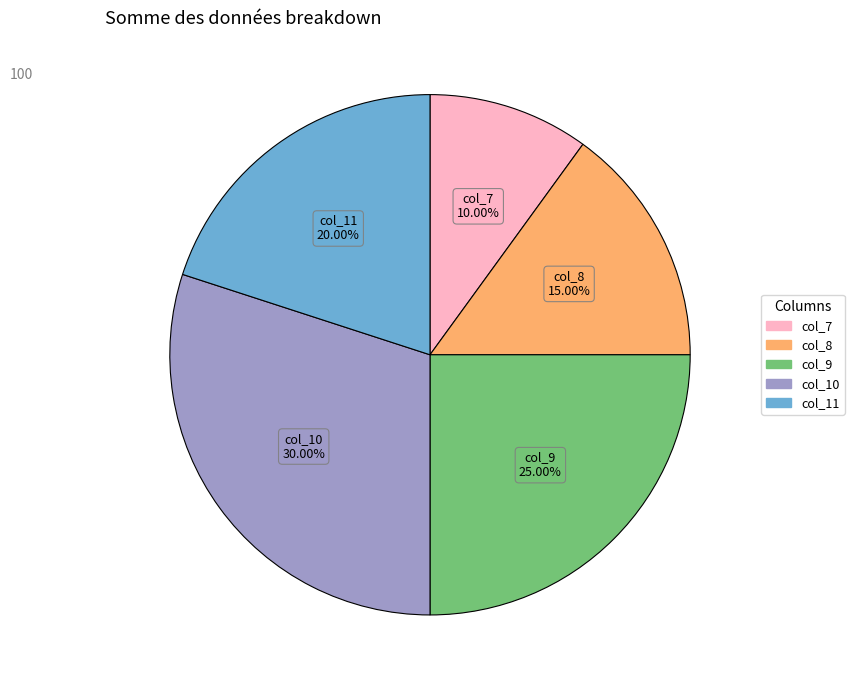

Rank the categories by value from lowest to highest.

col_7, col_8, col_11, col_9, col_10